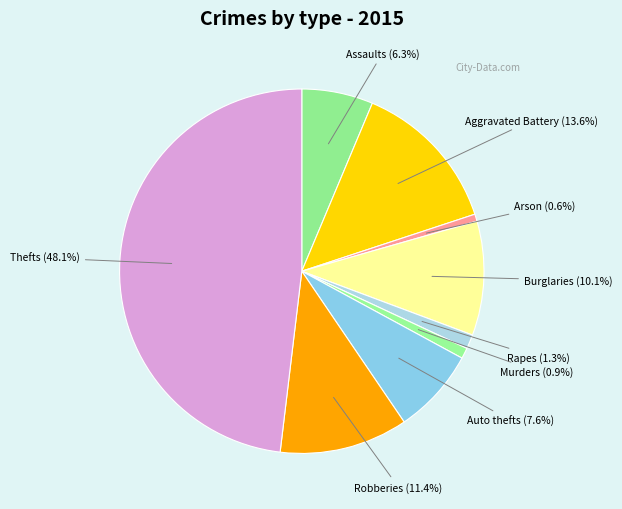

Between Rapes (1.3%) and Aggravated Battery (13.6%), which is larger?

Aggravated Battery (13.6%)